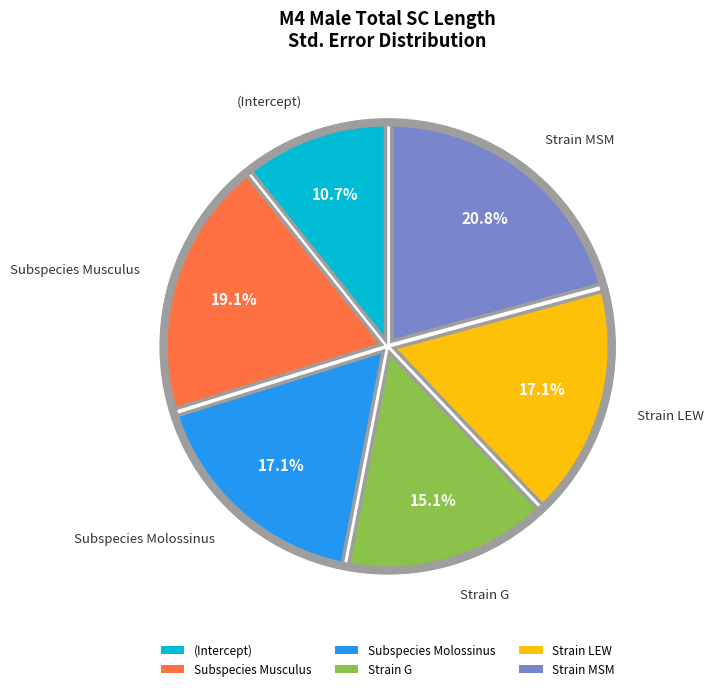

To the nearest percent, what is the average slice percentage?

17%